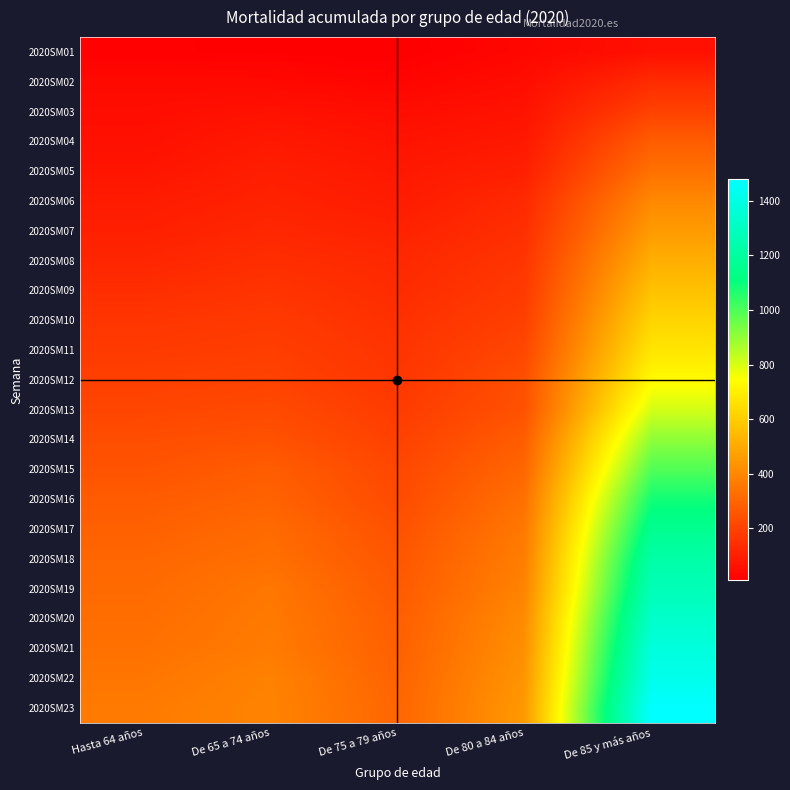

What is the greatest value displayed?

1478